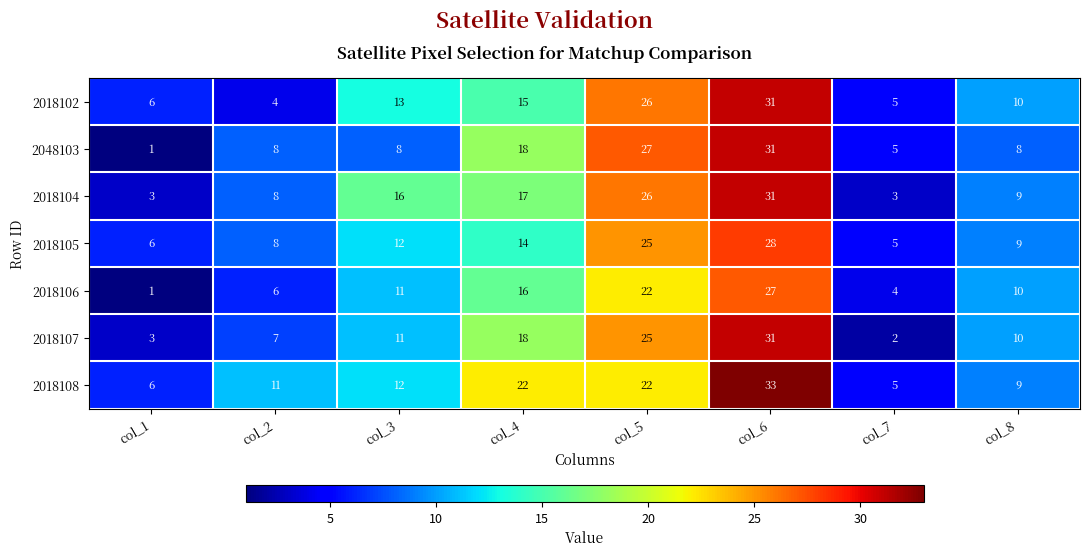

Is it true that 2018106 equals 18 at col_6?

False